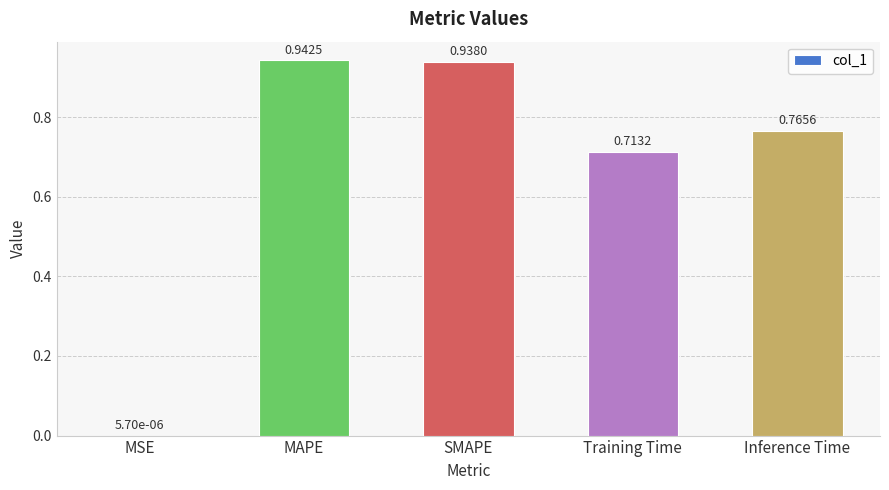

Are the bars horizontal?

No